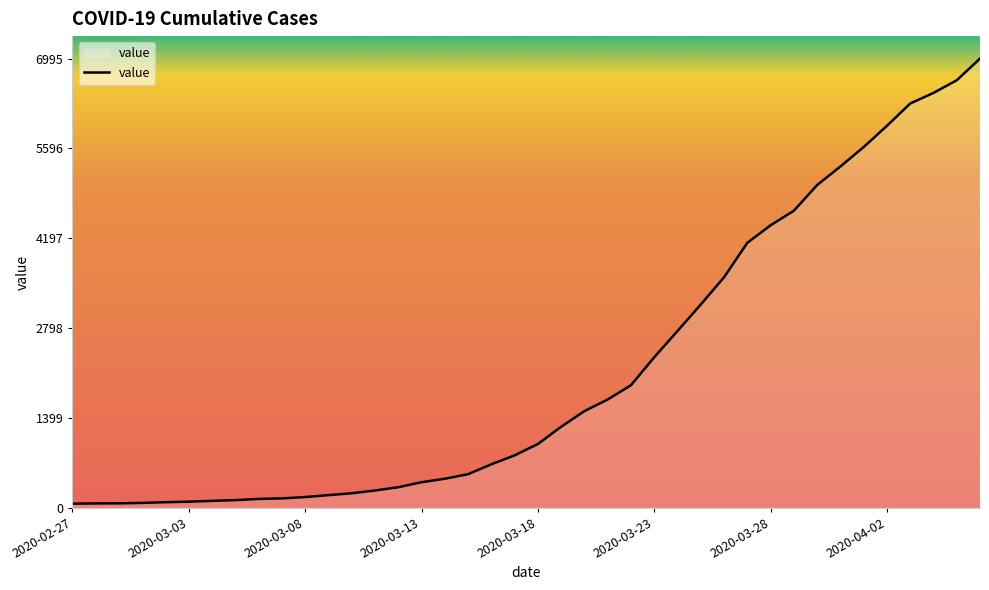

What is the greatest value displayed?

6995